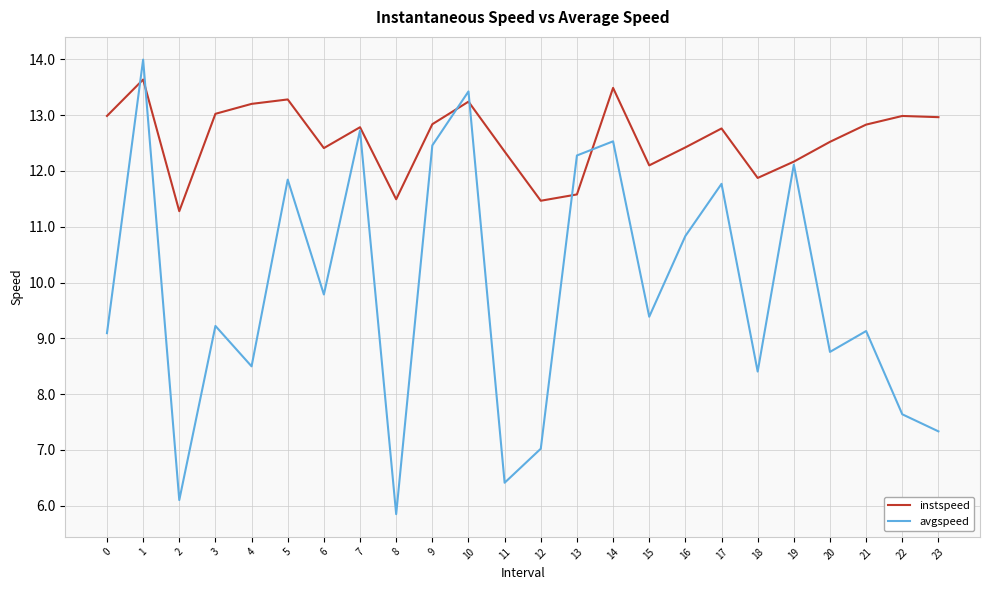

What are all the series names shown in the legend?

instspeed, avgspeed